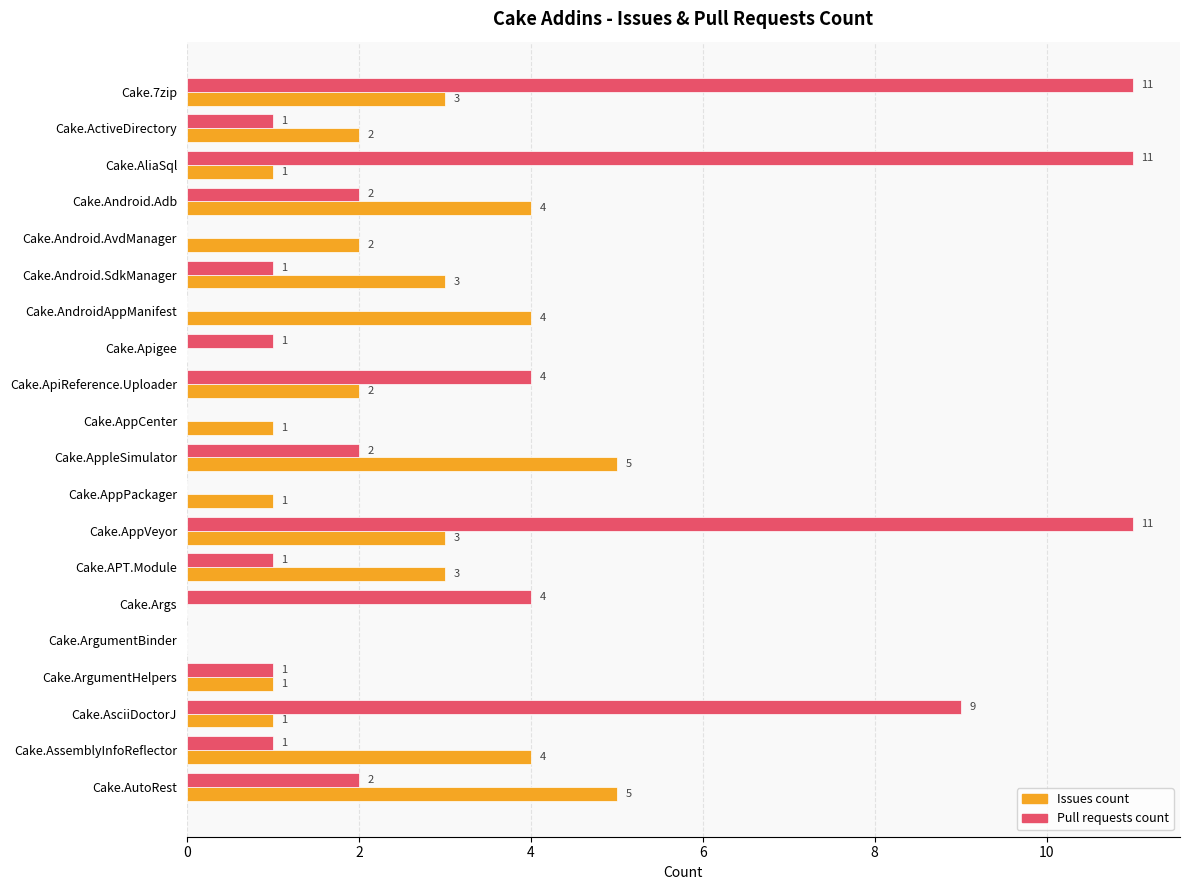

Which series has the largest total across all categories?

Pull requests count